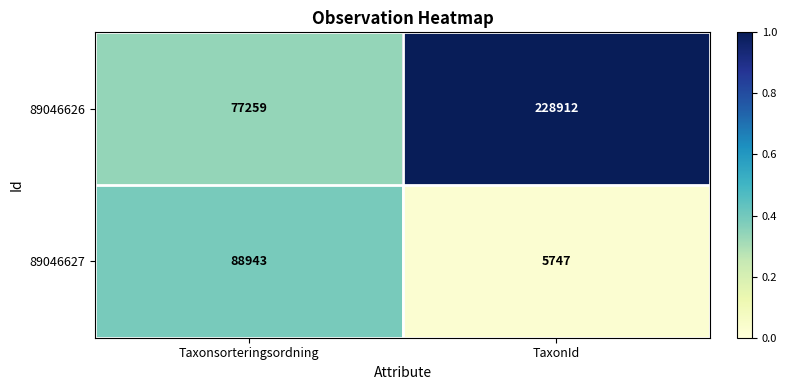

The 89046626 series shows 45731 at Taxonsorteringsordning. True or false?

False